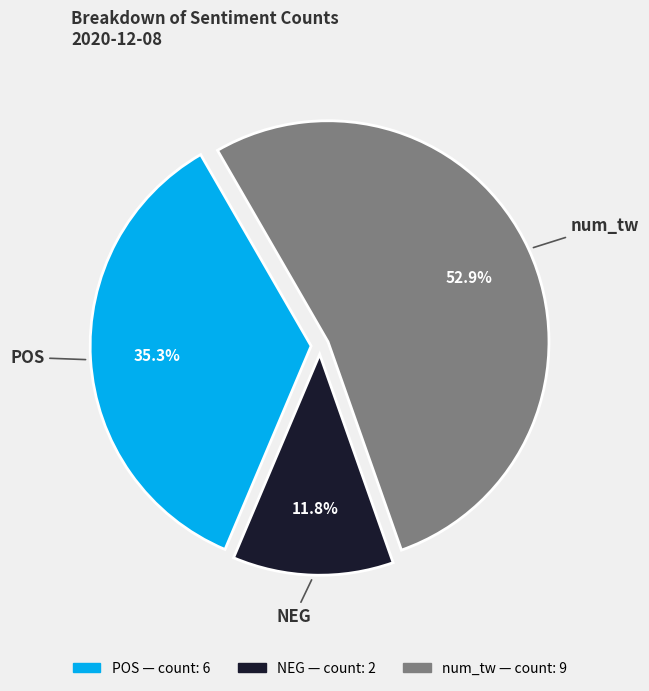

What percentage is the num_tw slice, to the nearest percent?

53%